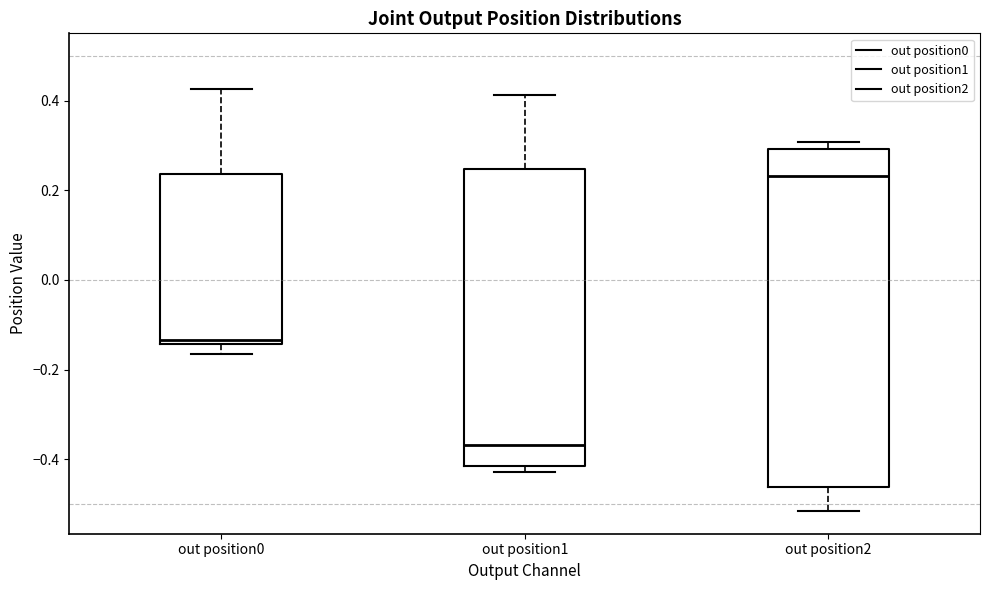

Reading left to right, read every box against the y-axis: the position of its median line, the range the box covers, and the ends of its whiskers. The values are not printed on the chart, so give them approximately, as read against the axis.

out position0: median -0.14 (just above the box's lower edge), box -0.14 to 0.24, whiskers -0.16 to 0.42
out position1: median -0.36, box -0.42 to 0.24, whiskers -0.42 (just below the box's lower edge) to 0.42
out position2: median 0.24, box -0.46 to 0.30, whiskers -0.52 to 0.30 (just above the box's upper edge)